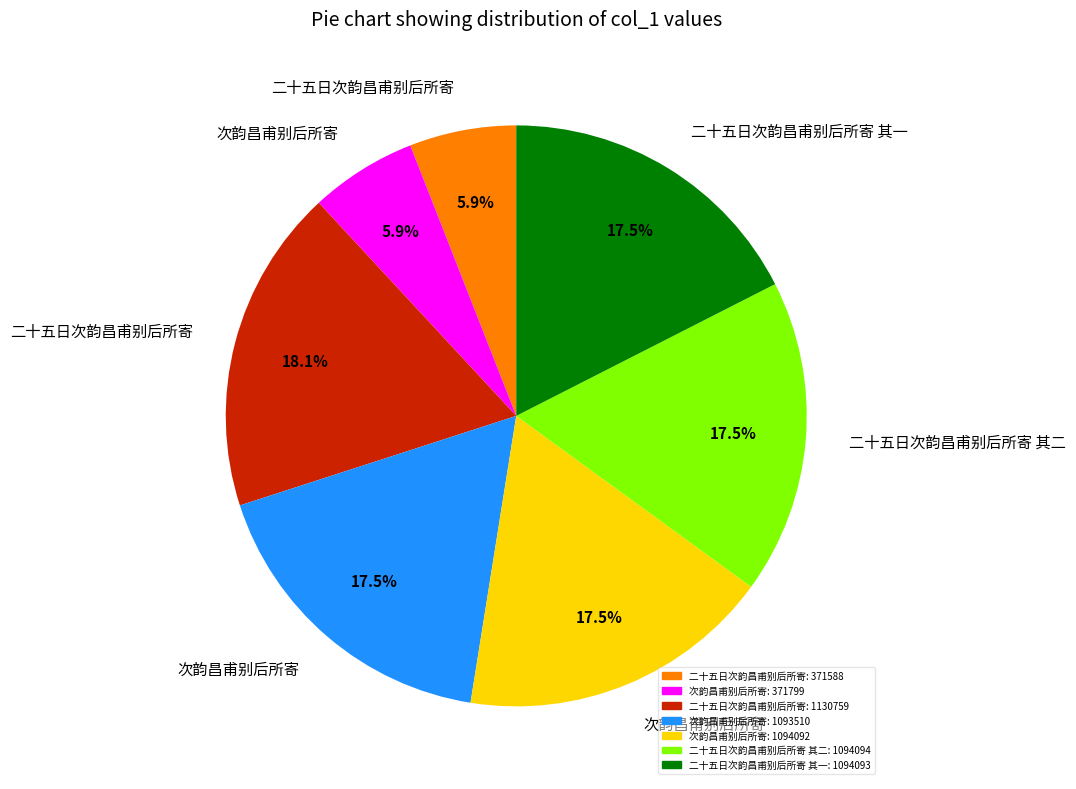

Does any single category account for the majority?

No